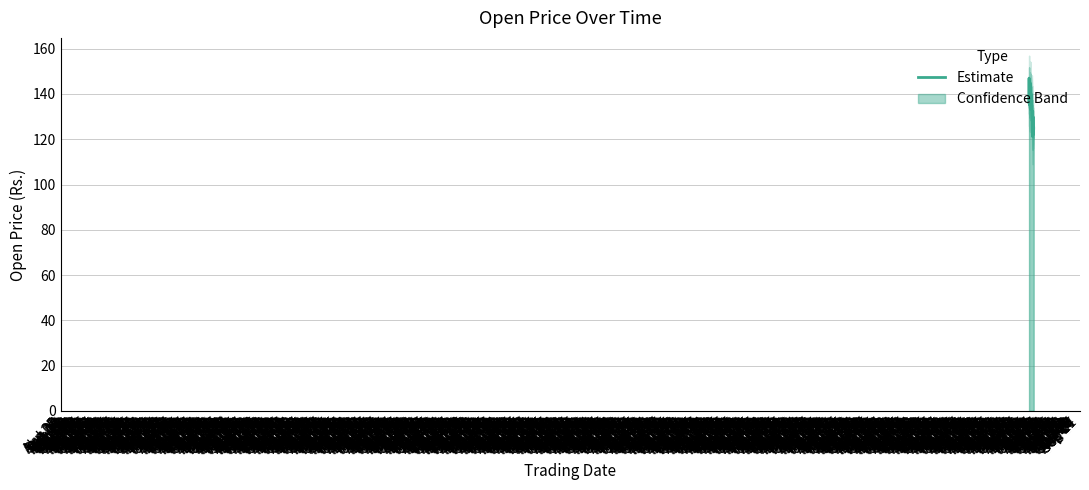

At which label is the value closest to 134?

Jan 29